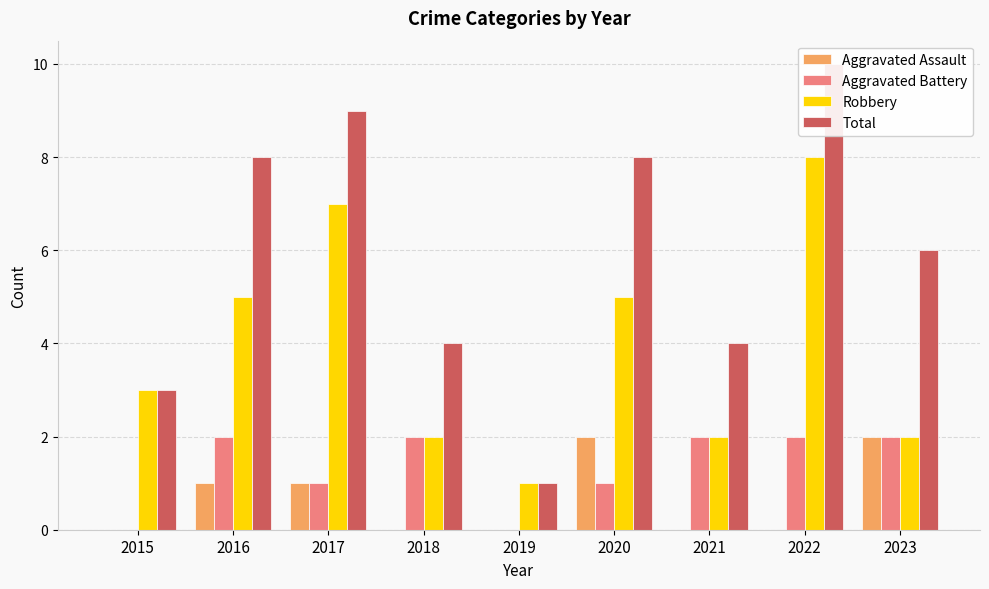

At how many categories does at least one series exceed 7?

4